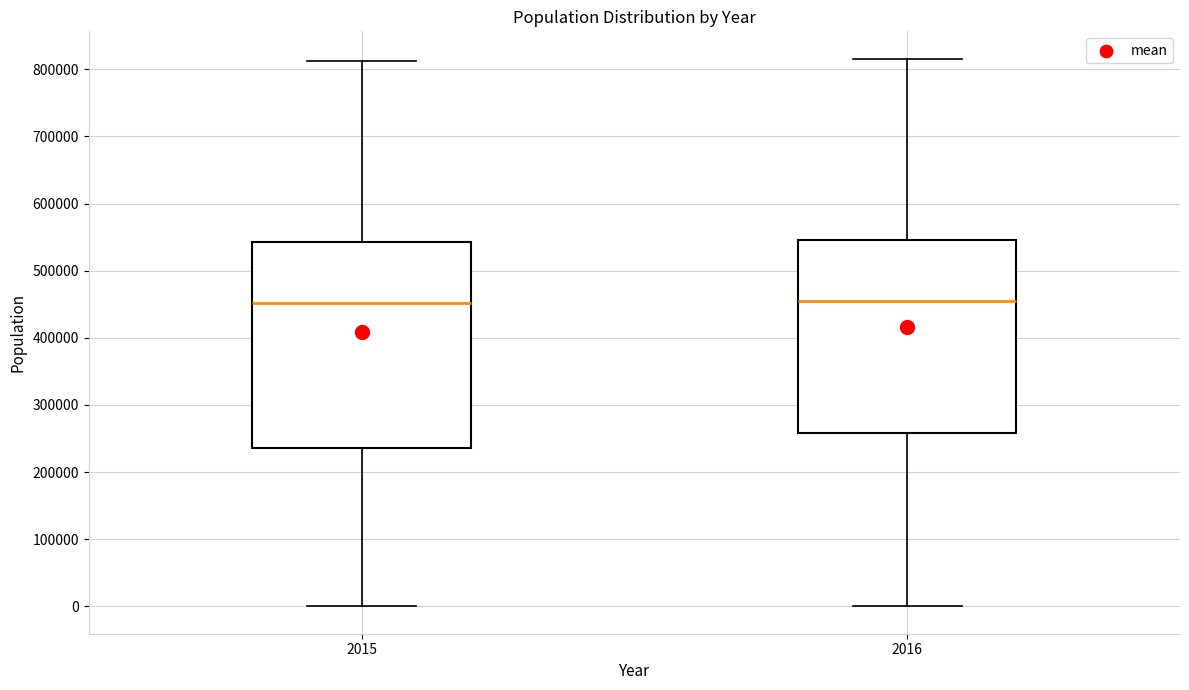

Which box is the tallest, from its lower edge to its upper edge?

2015